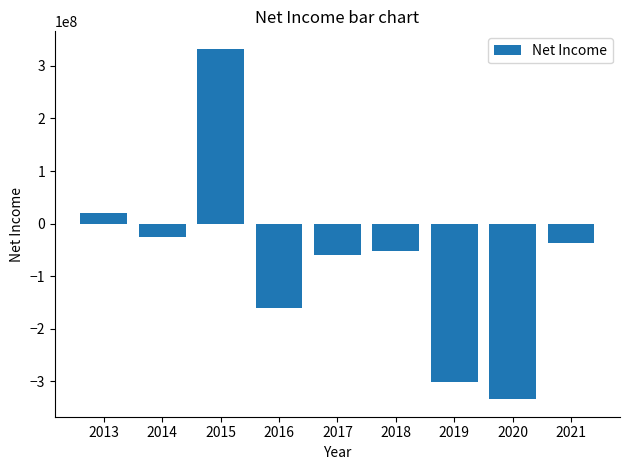

How many data points are less than -52658000?

4